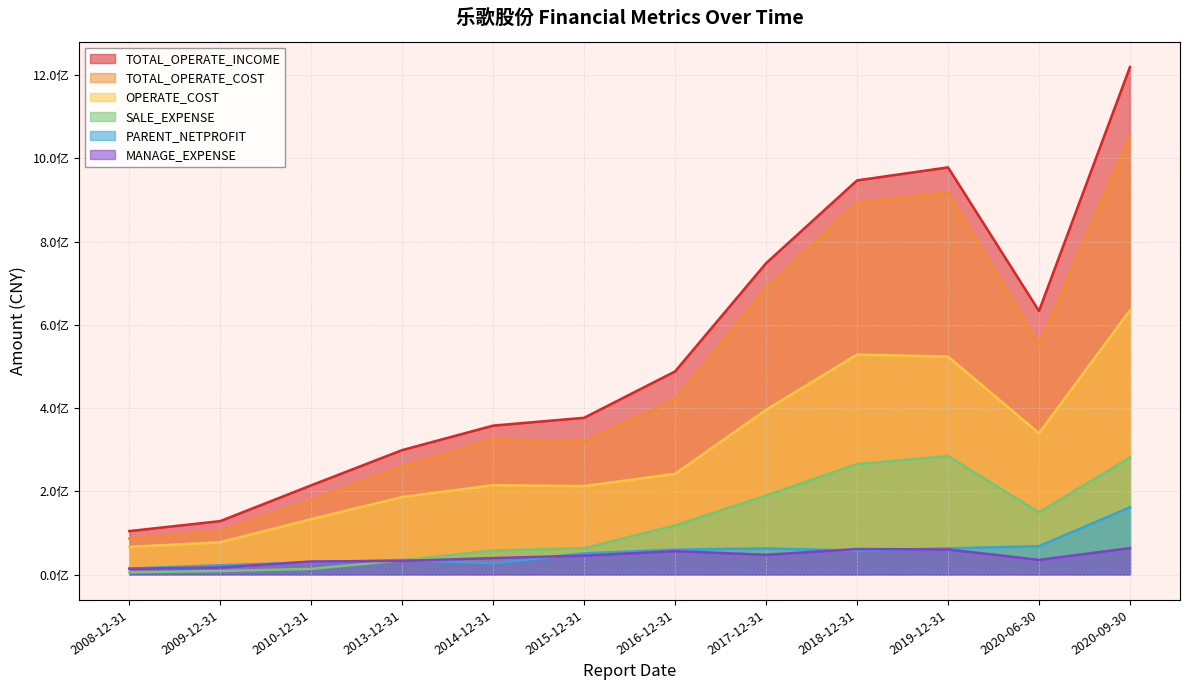

What is the total value across all series at 2020-09-30?

3414432469.0